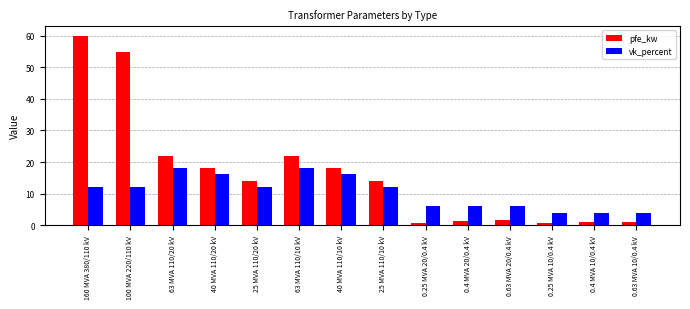

Which category has the highest value in the pfe_kw series?

160 MVA 380/110 kV